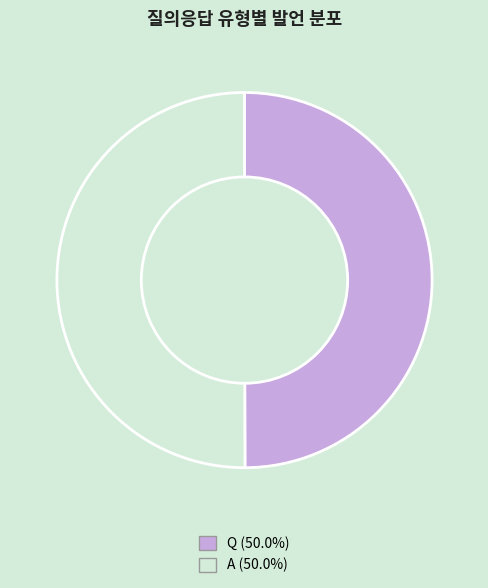

What is the ratio of the value at Q (50.0%) to the value at A (50.0%)?

1.0